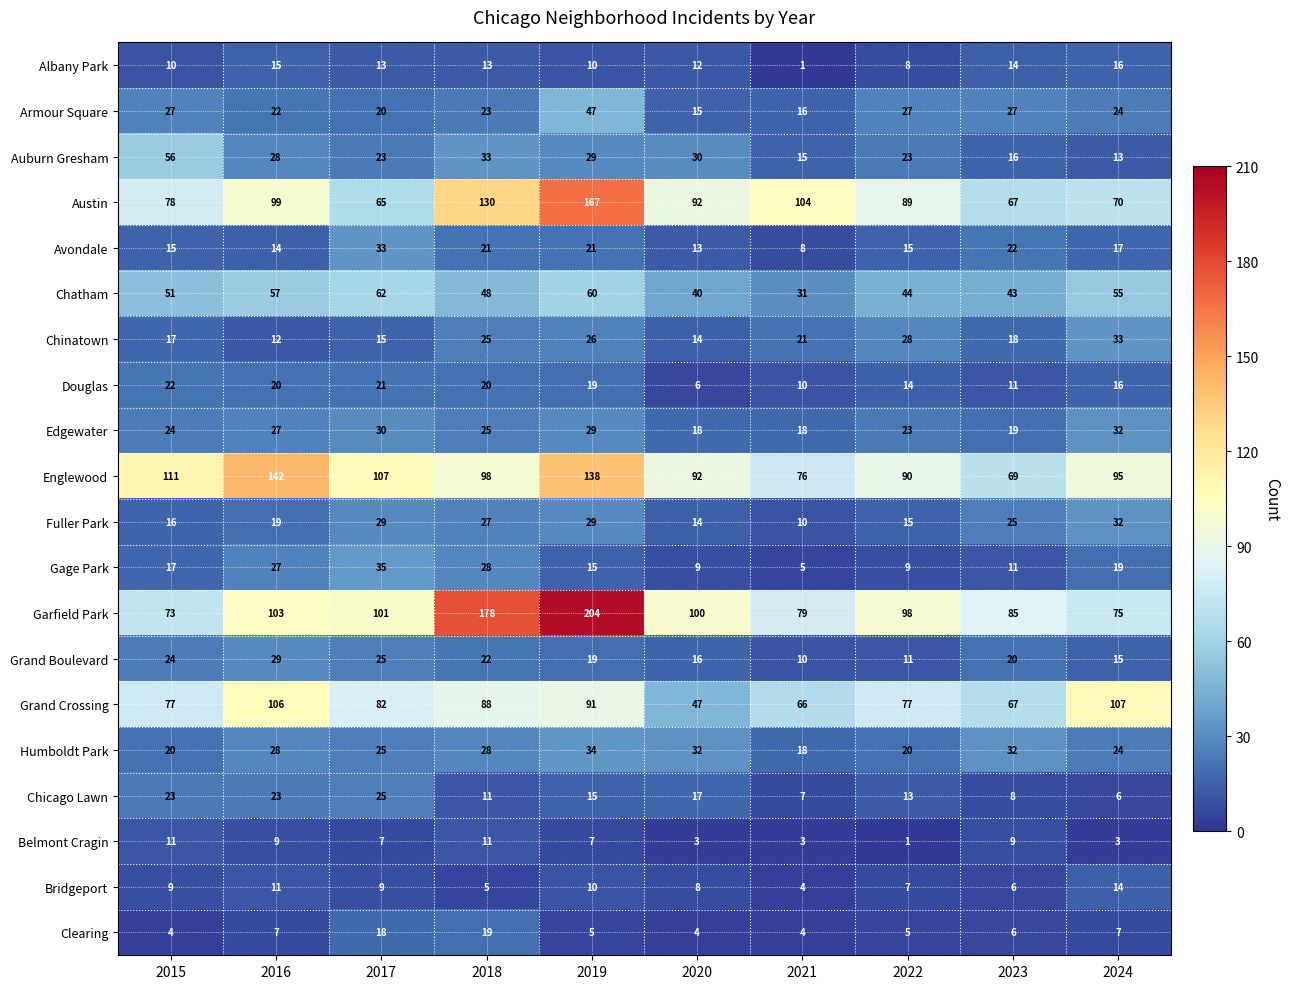

At how many categories does at least one series exceed 31?

10